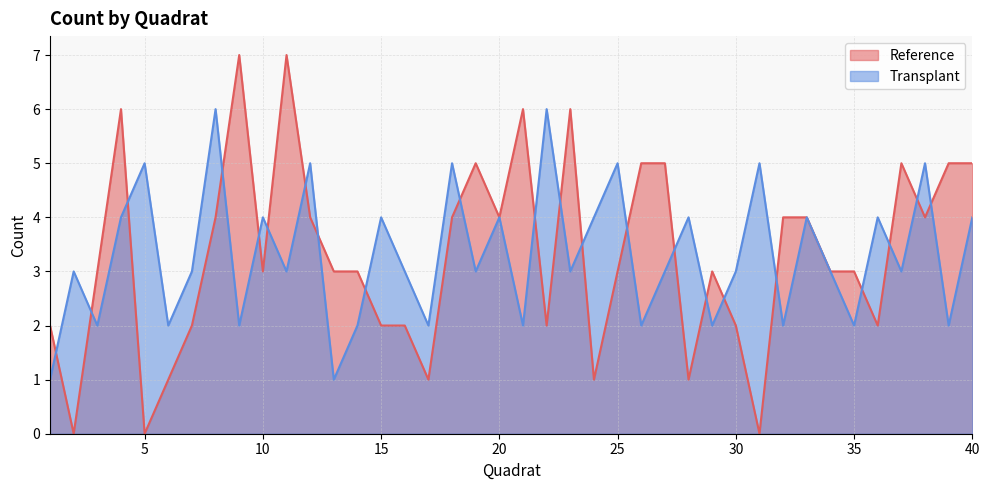

Where do Reference and Transplant first cross each other?

1 and 2